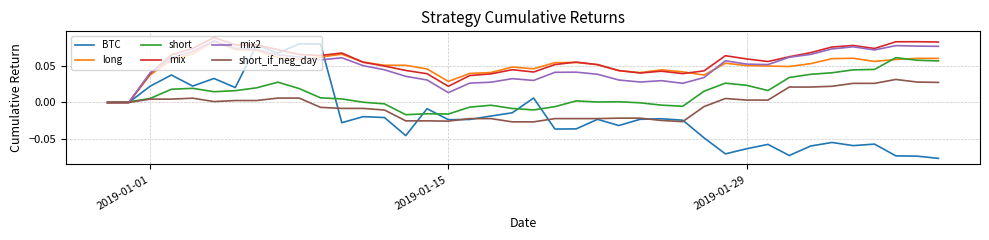

Is this an area chart (filled region under the line)?

No